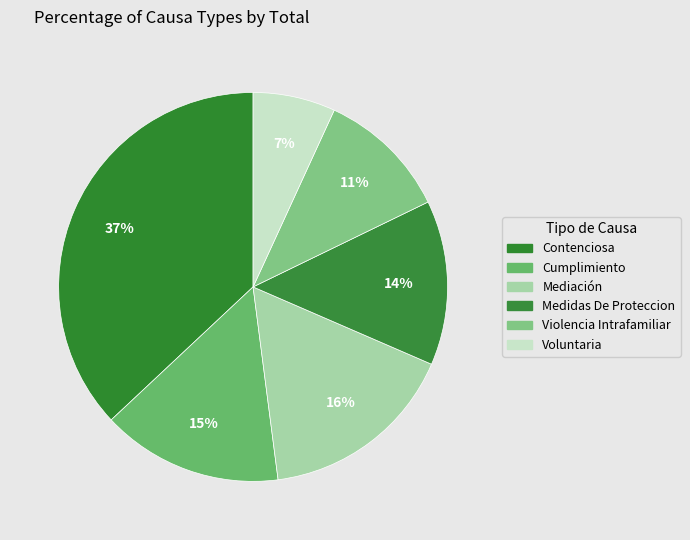

Which has a higher value, Cumplimiento or Medidas De Proteccion?

Cumplimiento